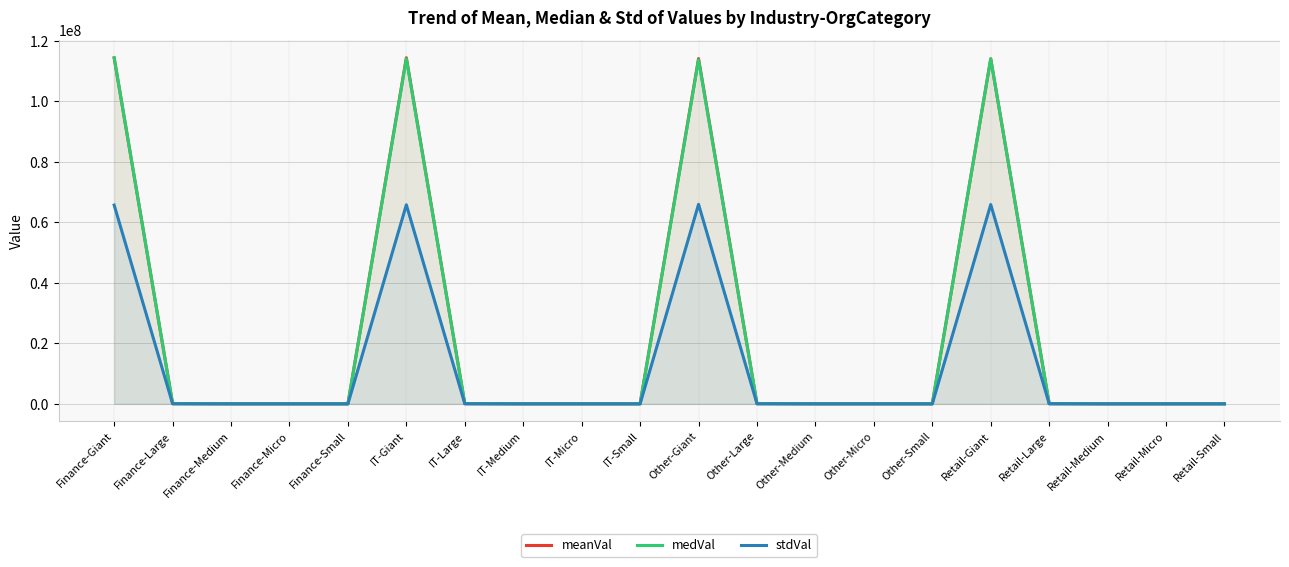

How many values in the medVal series exceed 3420?

10